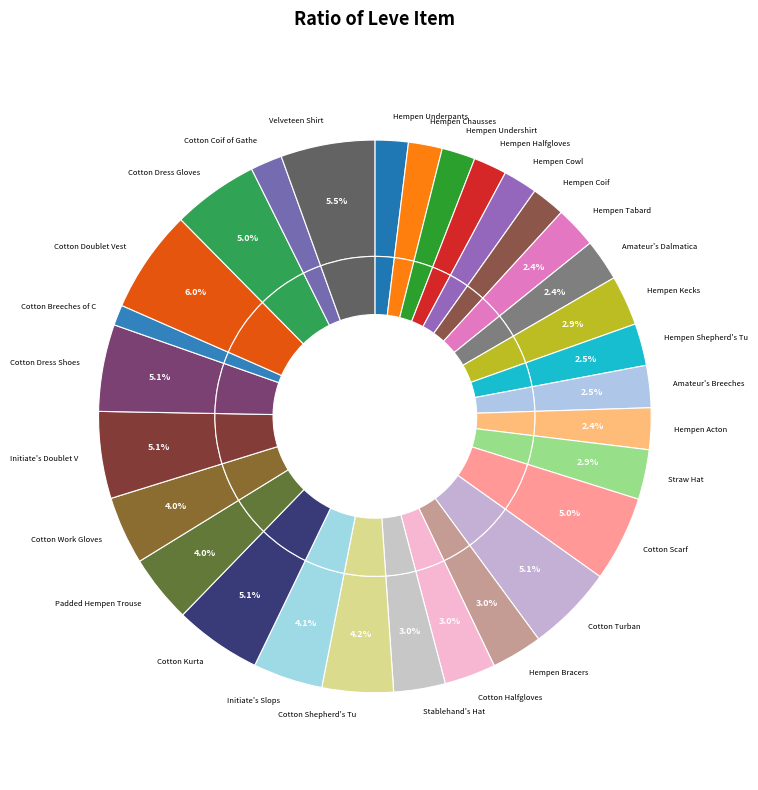

What is the ratio of the value at Padded Hempen Trousers to the value at Amateur's Breeches?

1.6